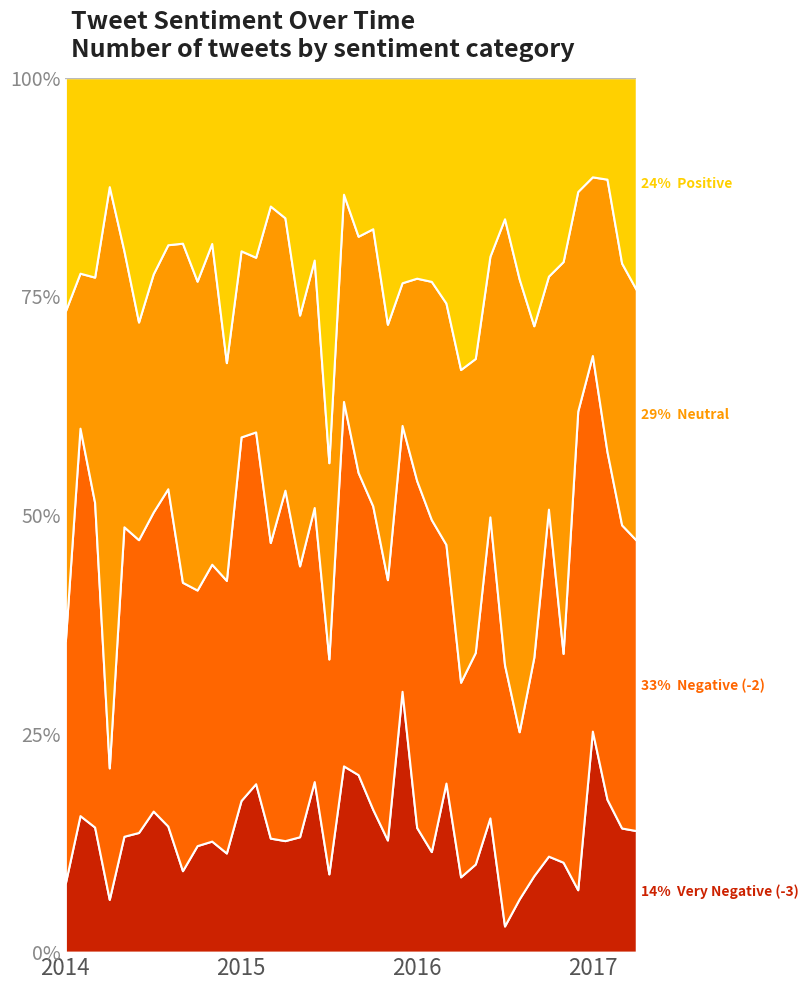

What is the sum of all neutral values?

19216